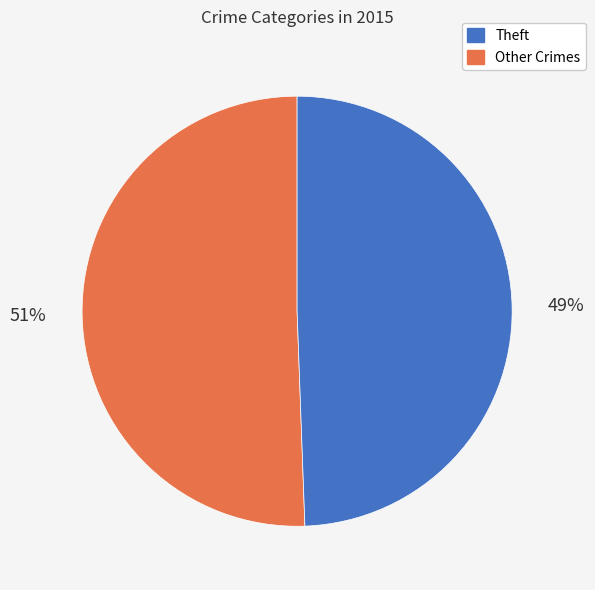

Does any single category account for the majority?

Yes